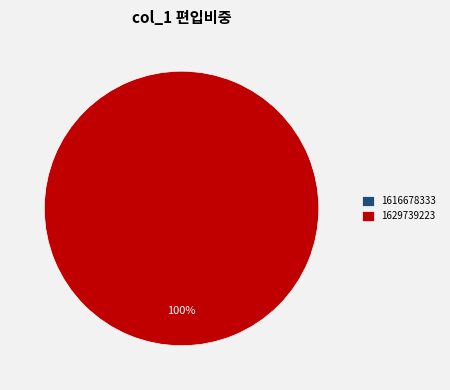

Count the number of slices in the pie.

2